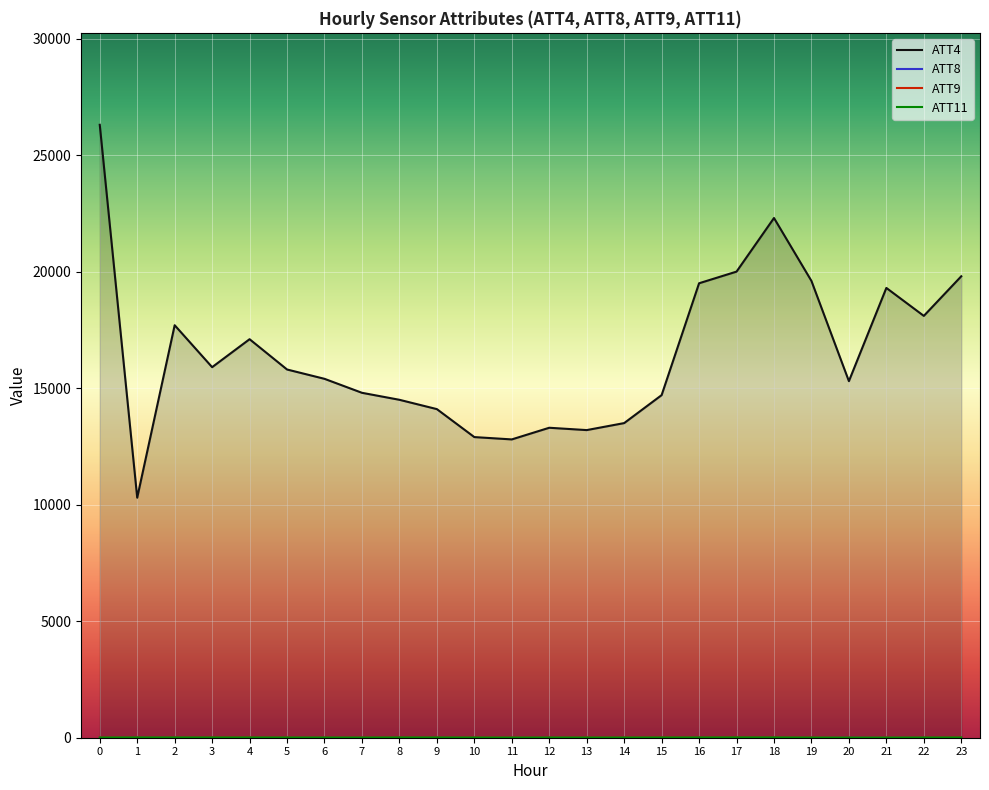

At which category does ATT4 reach its first local peak?

2